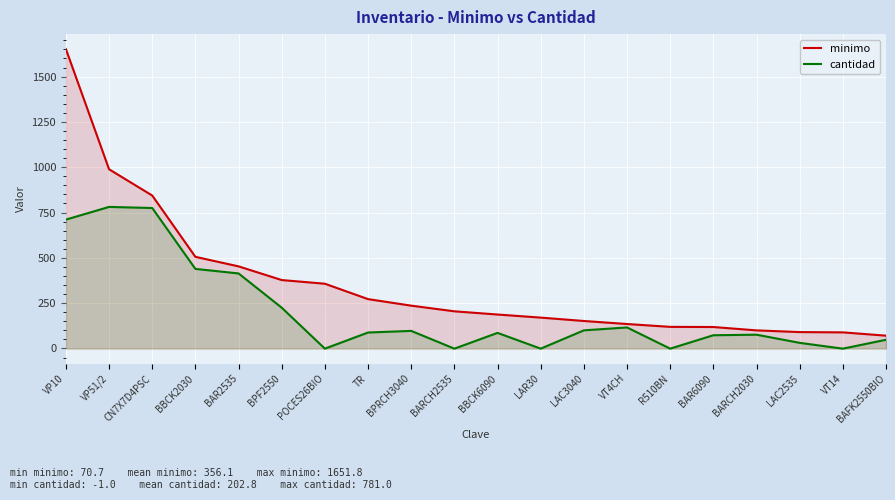

What are all the series names shown in the legend?

minimo, cantidad